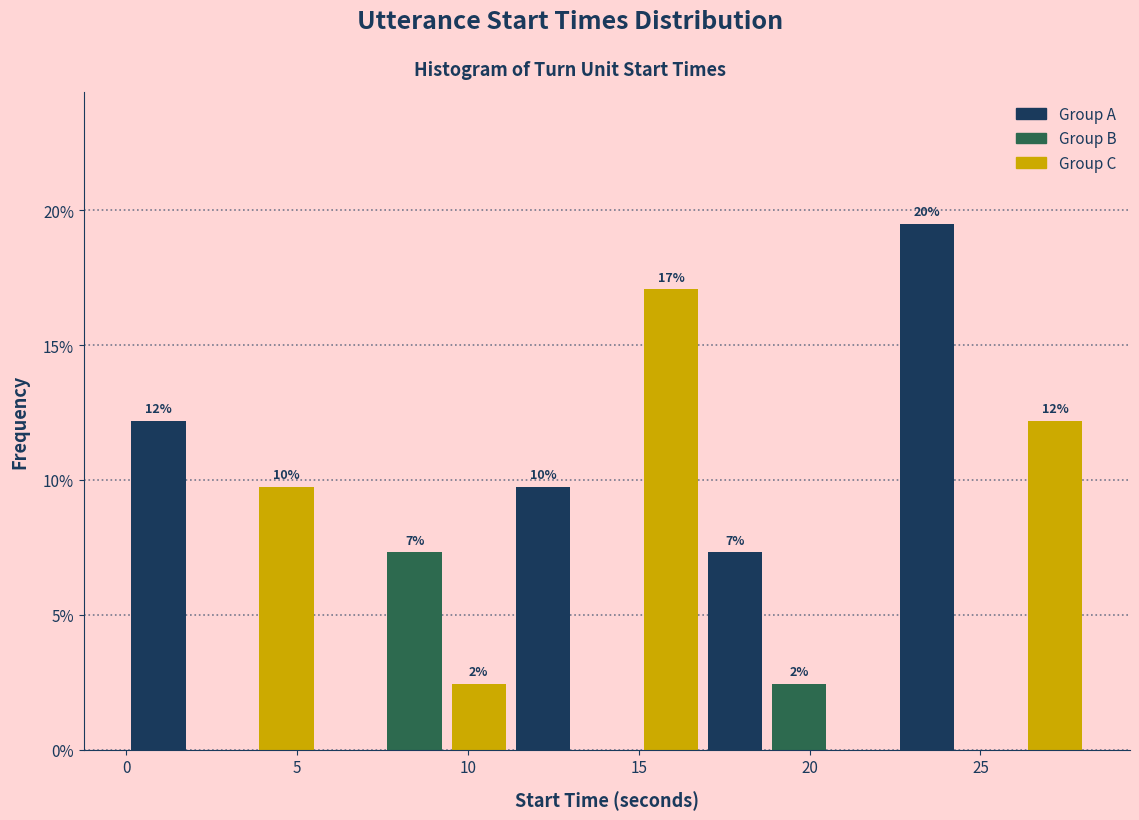

Read against the x-axis, roughly where is the centre of the tallest bar?

23.5